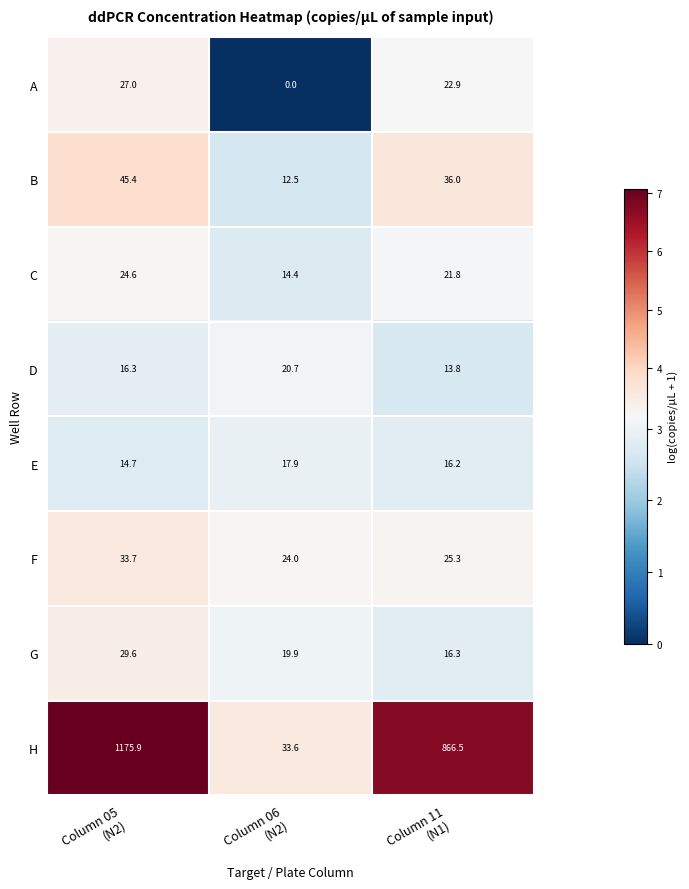

Which series has the widest spread of values?

H